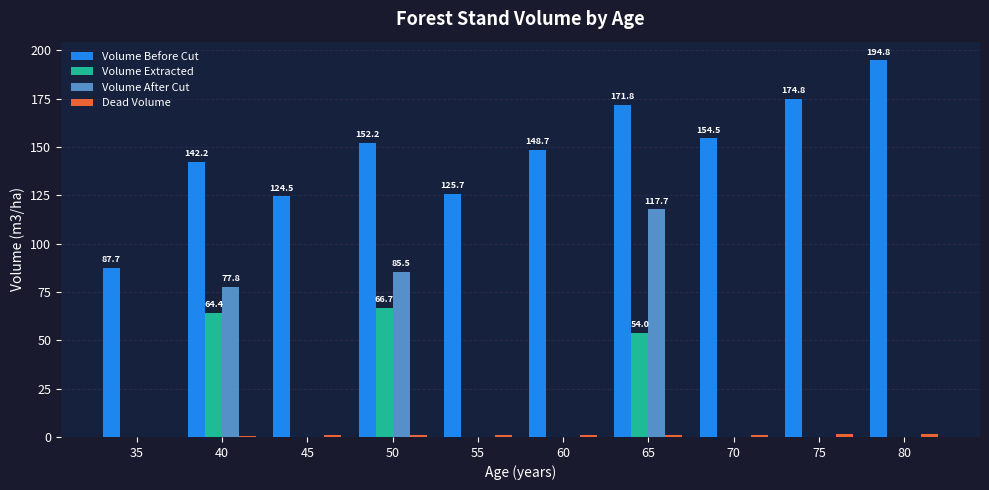

Are the bars horizontal?

No